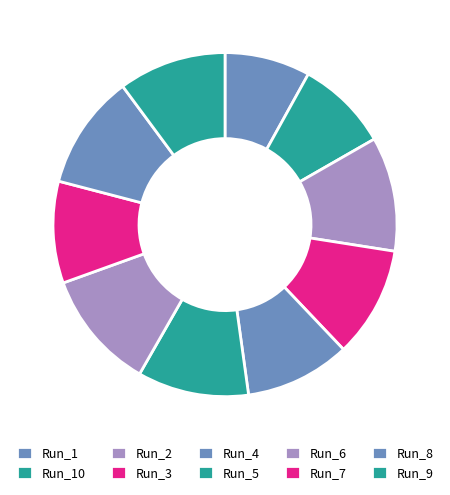

Rank the categories by value from lowest to highest.

Run_1, Run_10, Run_7, Run_4, Run_9, Run_3, Run_5, Run_2, Run_8, Run_6